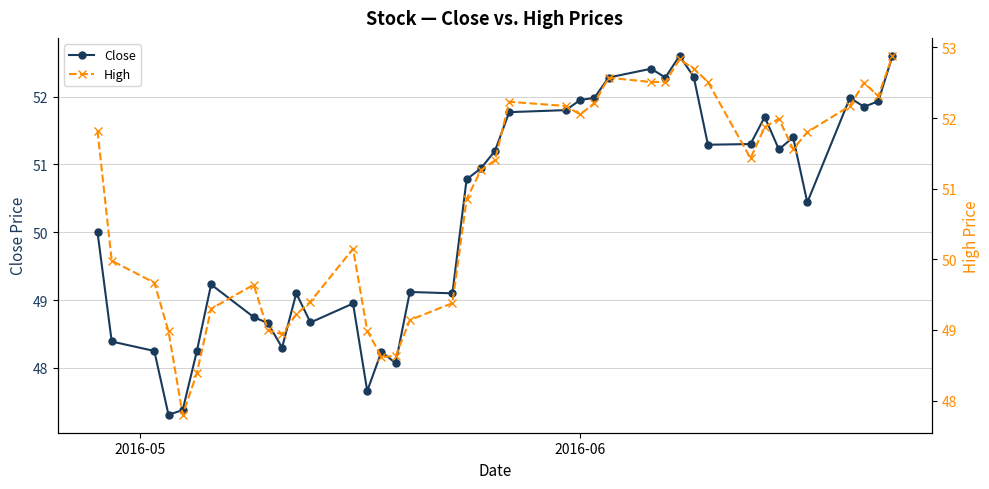

Count the number of categories in the chart.

40